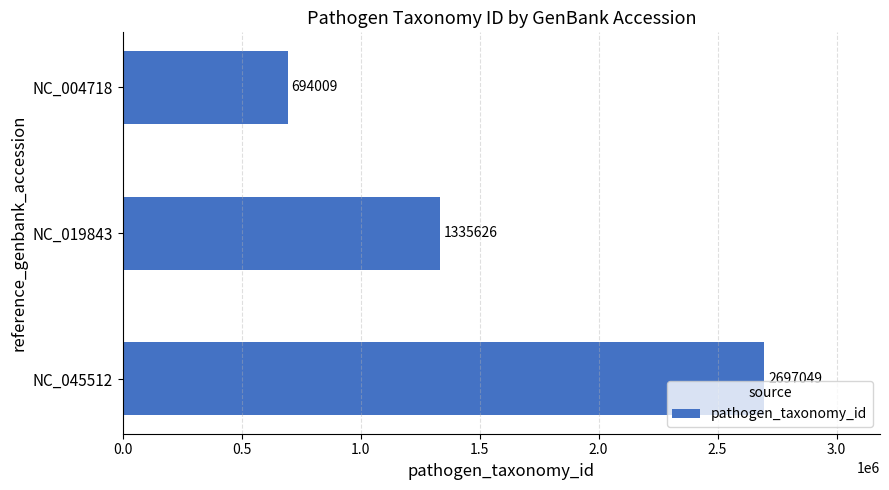

What is the approximate value at NC_019843?

1335626